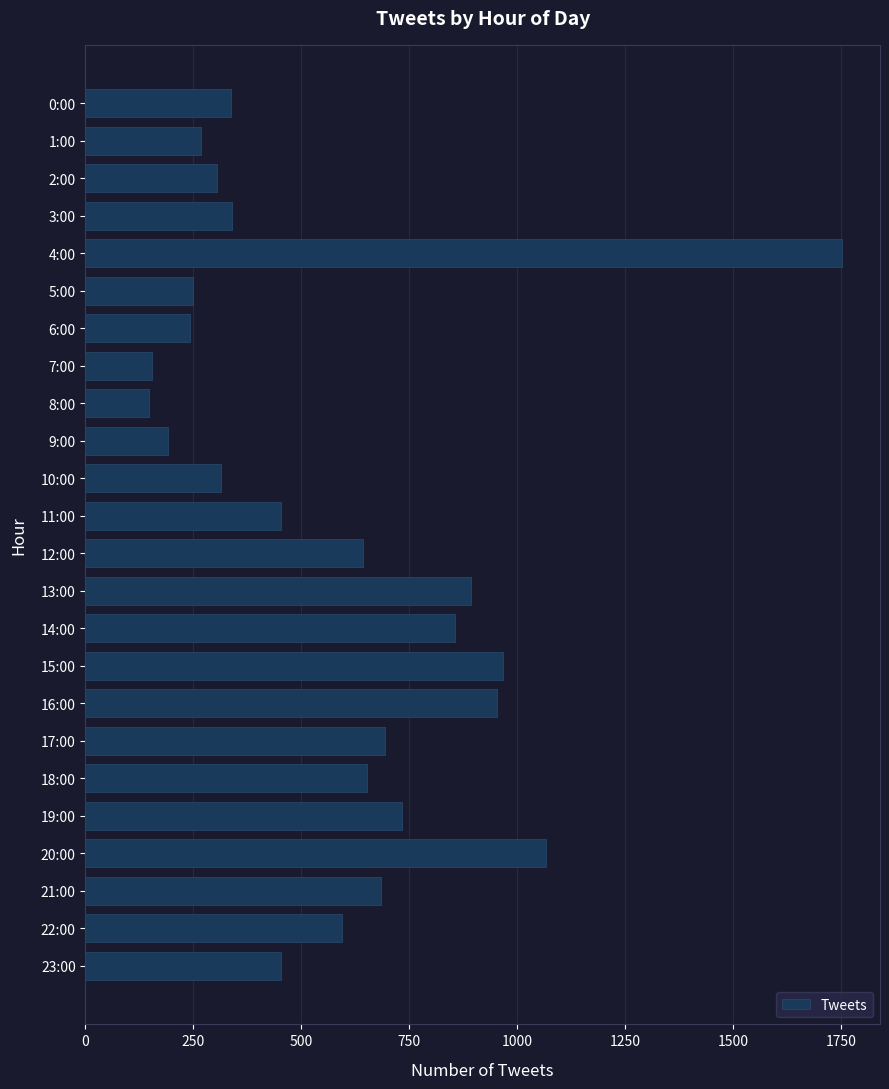

Is it true that the value at 15:00 is 968?

True